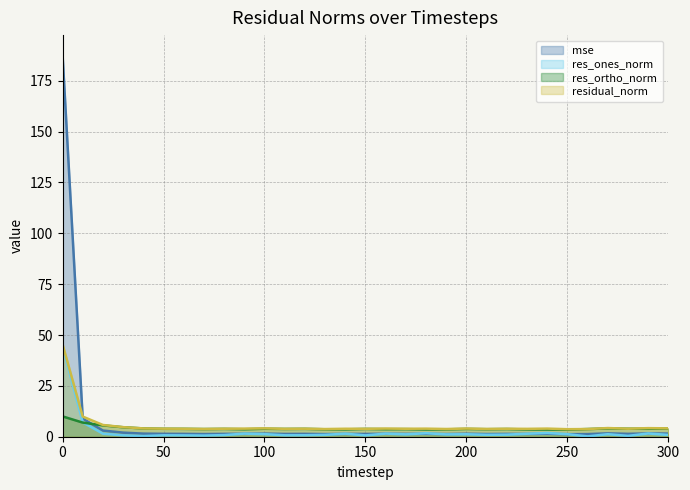

In mse, how many points are lower than both neighbors (excluding endpoints)?

10